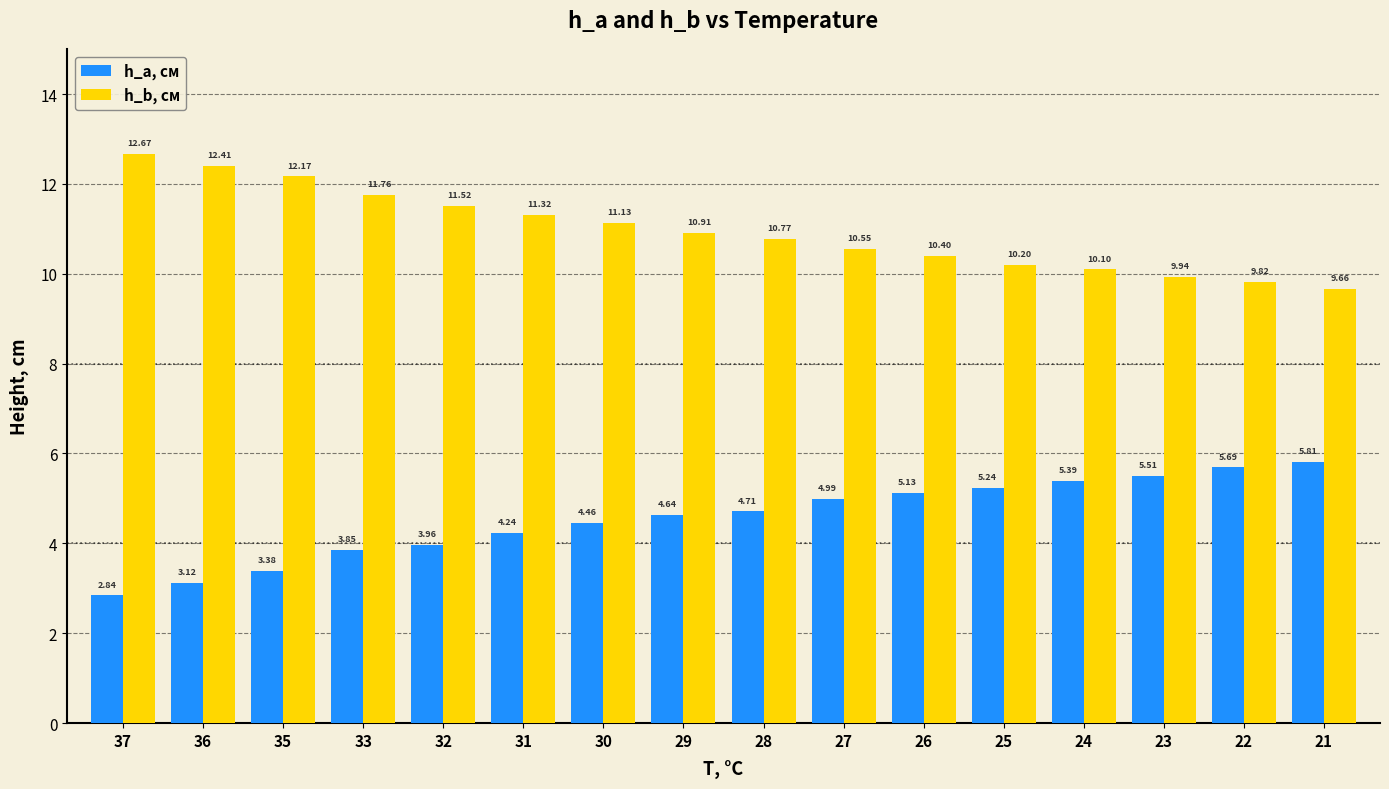

What is the average value of the h_b, см series?

11.0